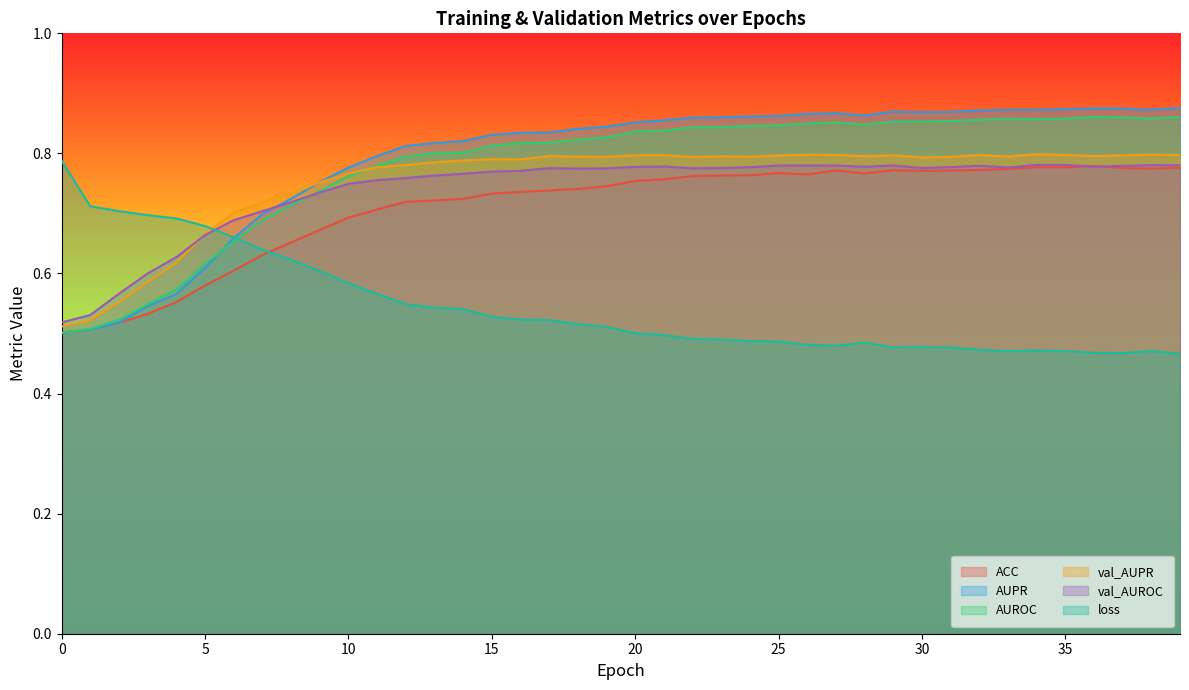

At which label does loss reach its minimum?

39